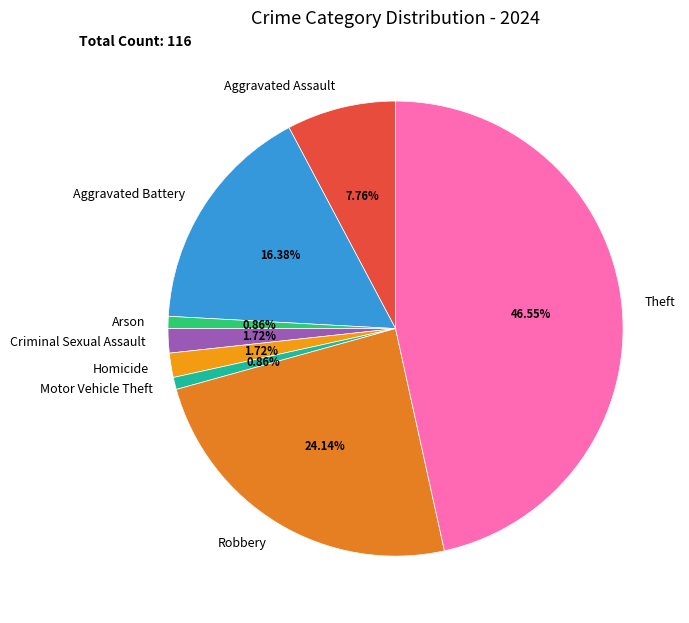

How much of the chart is everything except Arson?

99.1%